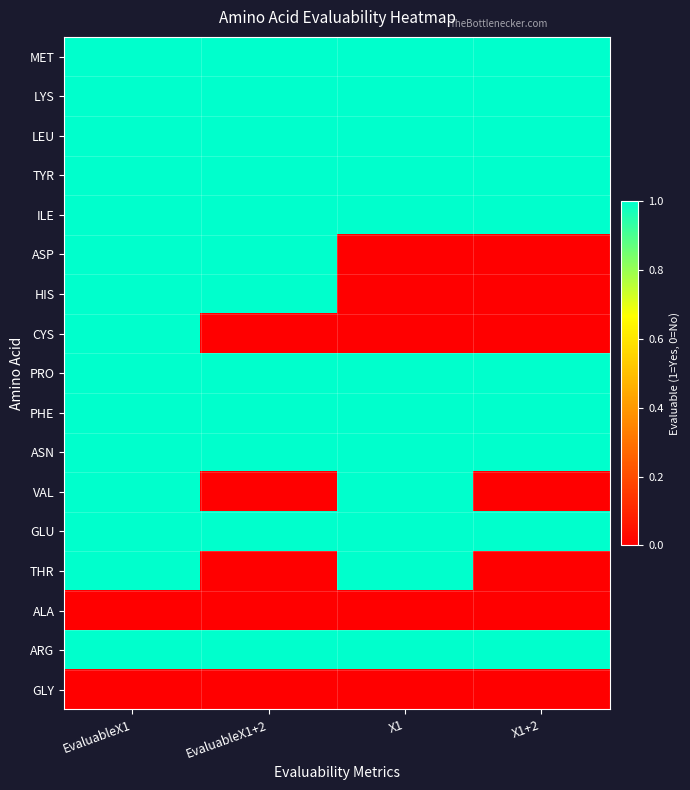

What is the total value across all series at X1+2?

10